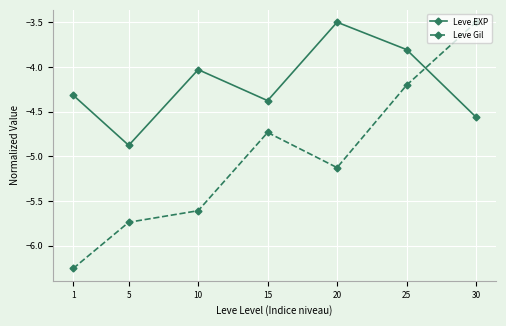

List the labels in order of Leve Gil value, smallest first.

1, 5, 10, 20, 15, 25, 30